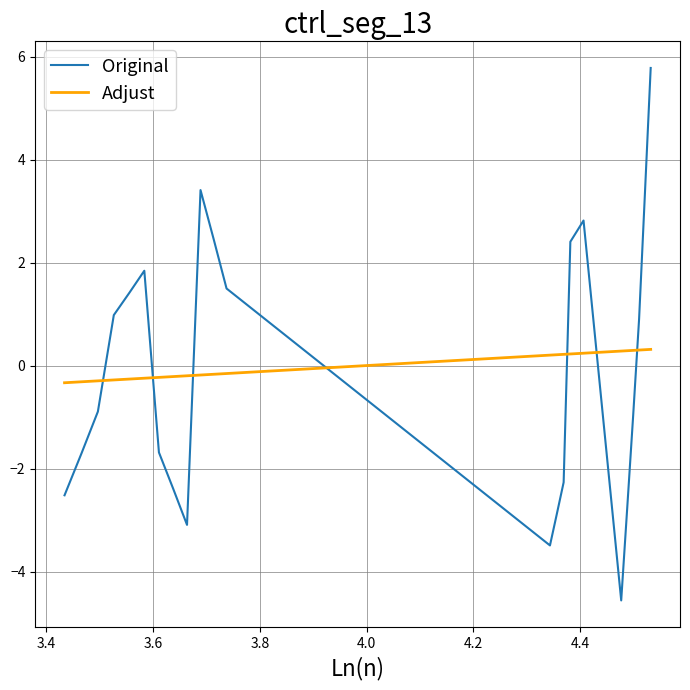

How many times do Original and Adjust cross each other?

7